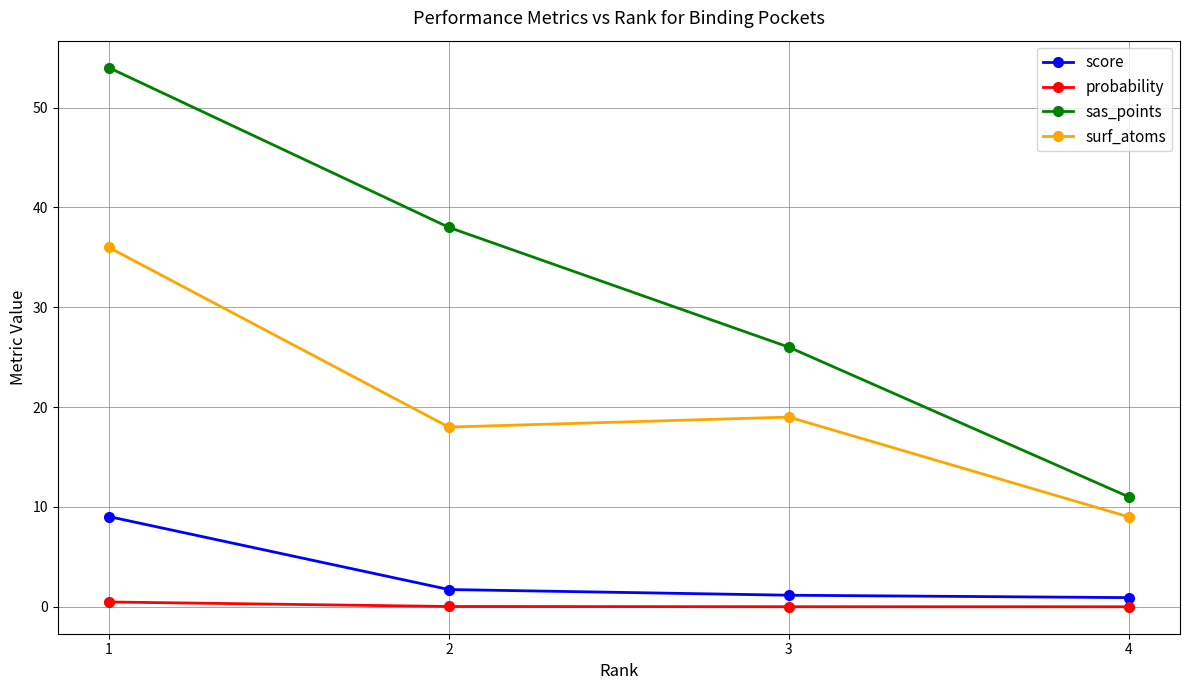

True or false: surf_atoms and sas_points cross at least once.

False